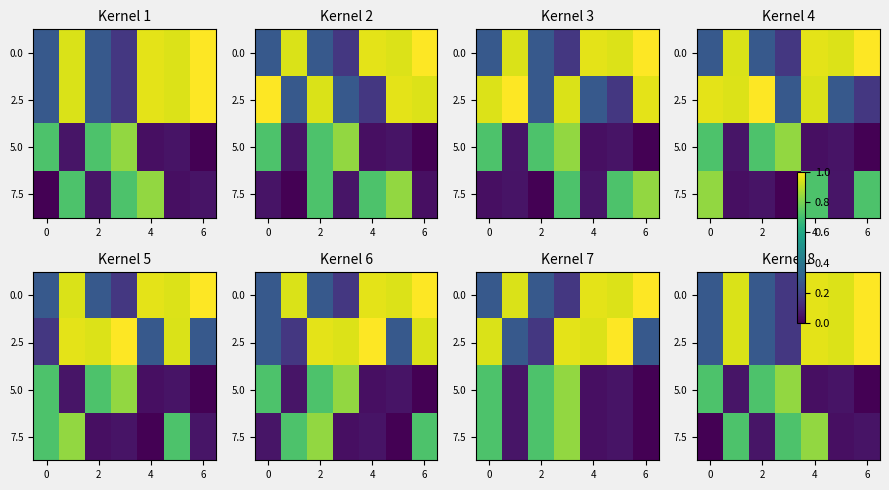

Count the number of categories in the chart.

7